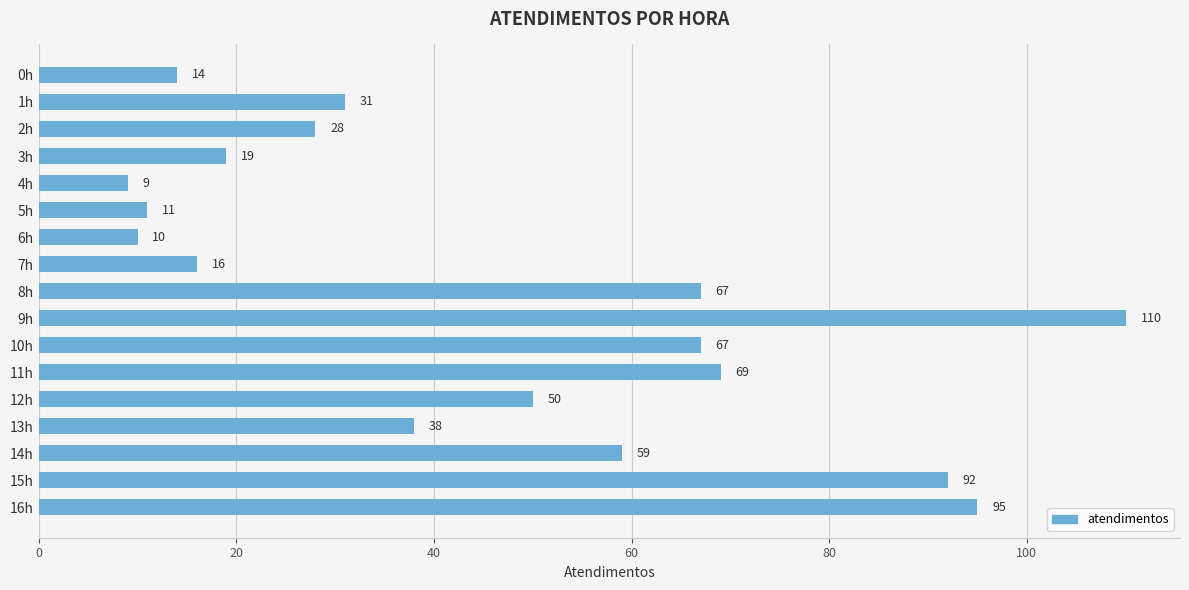

Reading top to bottom, what are all the values shown in this chart?

0h=14	1h=31	2h=28	3h=19	4h=9	5h=11	6h=10	7h=16	8h=67	9h=110	10h=67	11h=69	12h=50	13h=38	14h=59	15h=92	16h=95